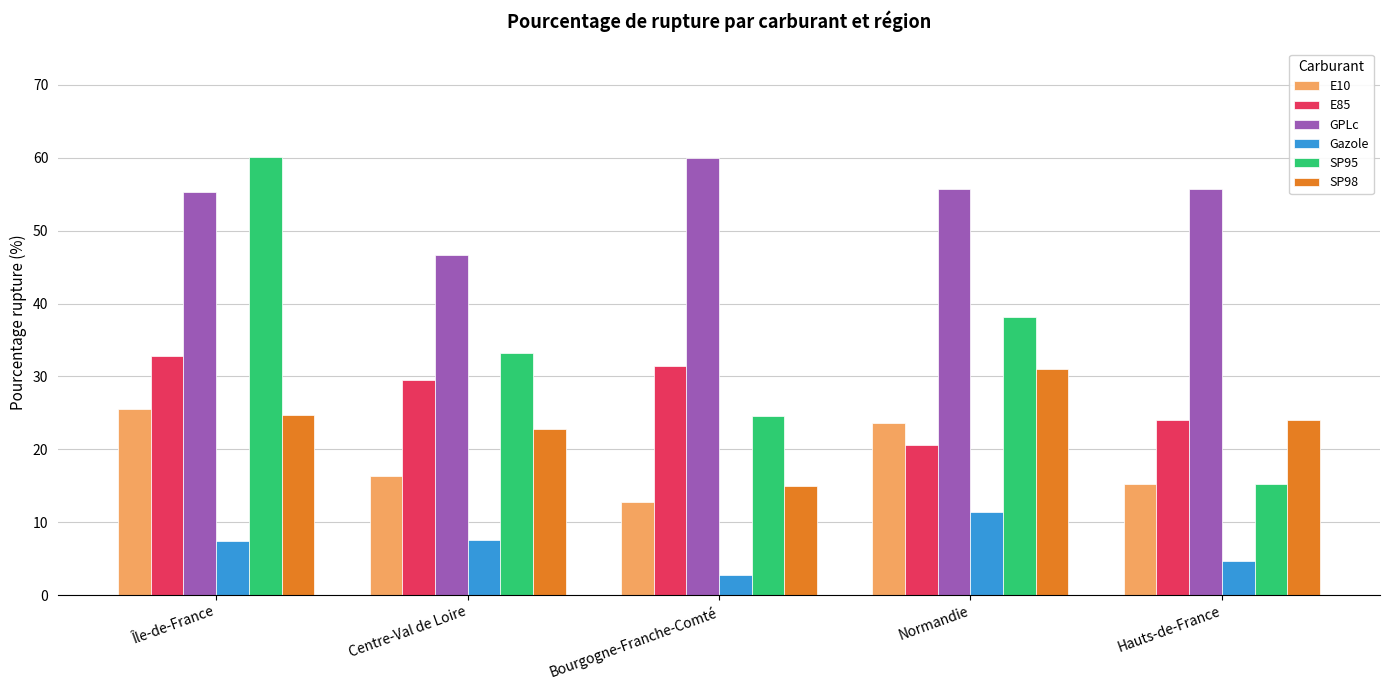

Which series has the largest range (max minus min)?

SP95